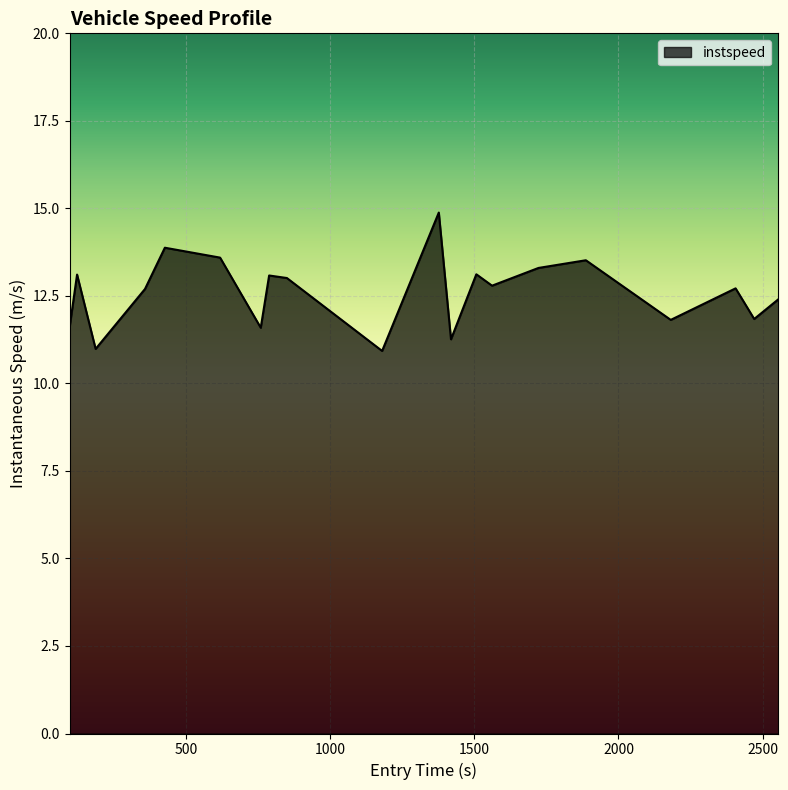

What is the greatest value displayed?

14.9